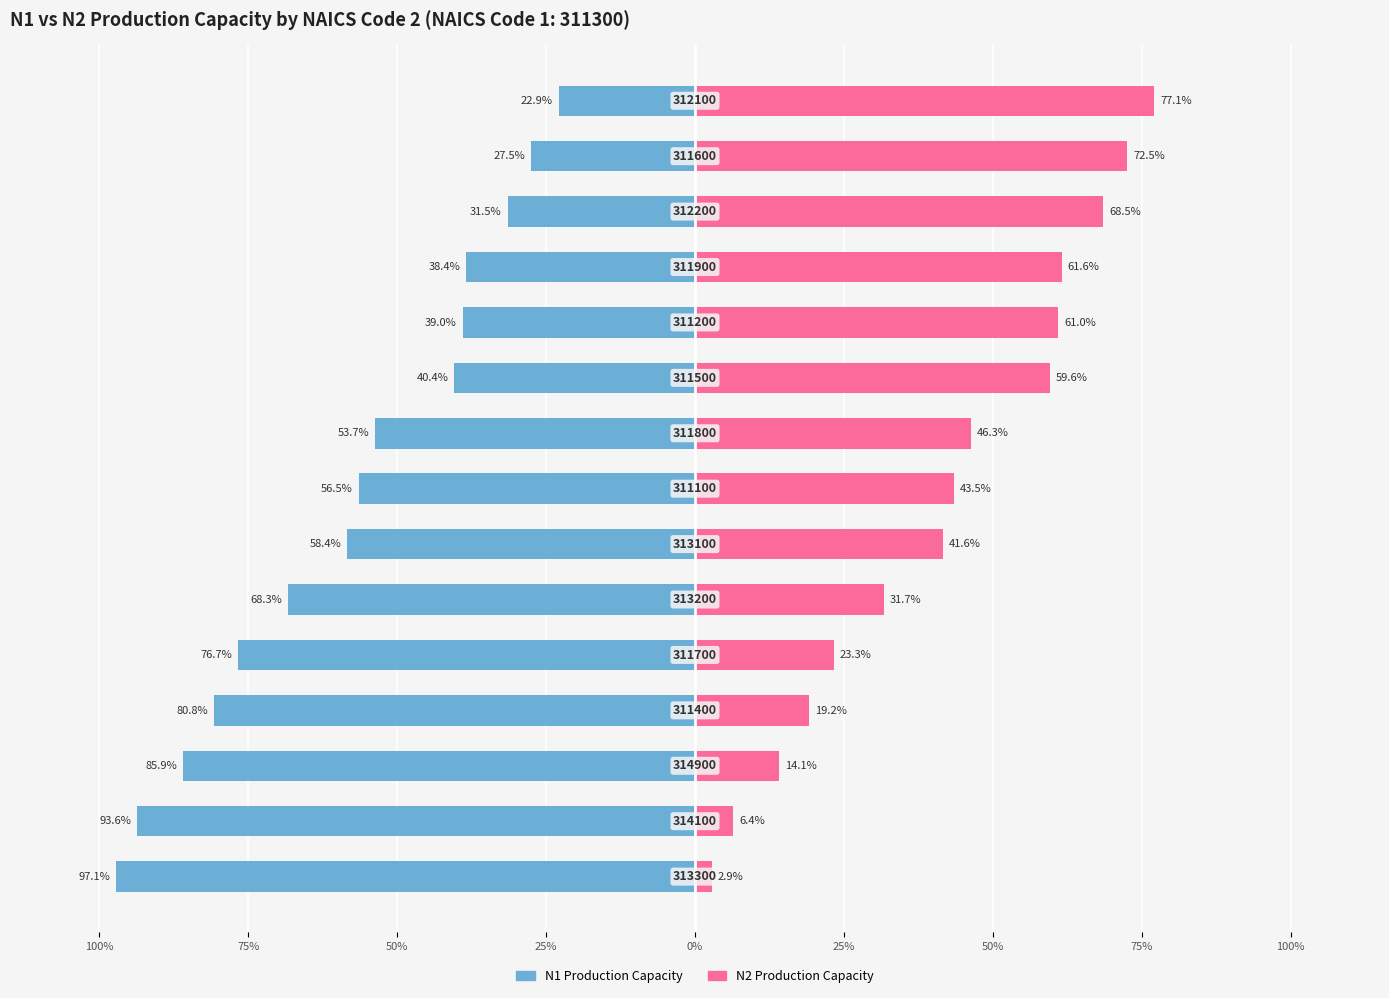

True or false: N1 Production Capacity has a value of -58.4 at 50%.

True